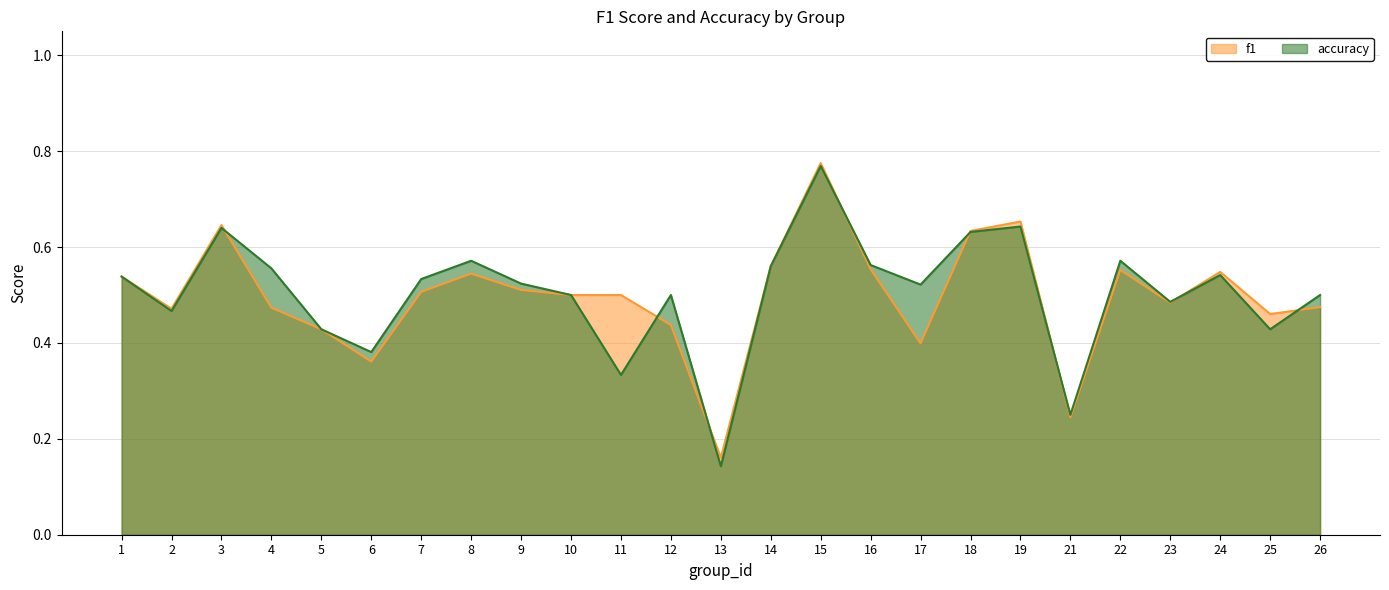

What is the sum of all f1 values?

12.4